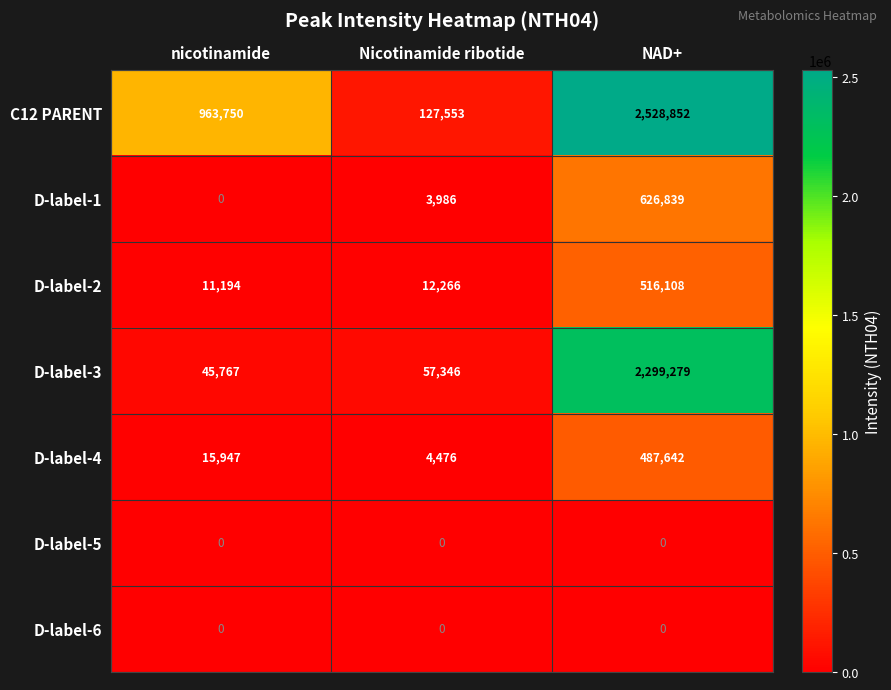

What is the difference between the maximum and minimum values in the D-label-4 series?

483166